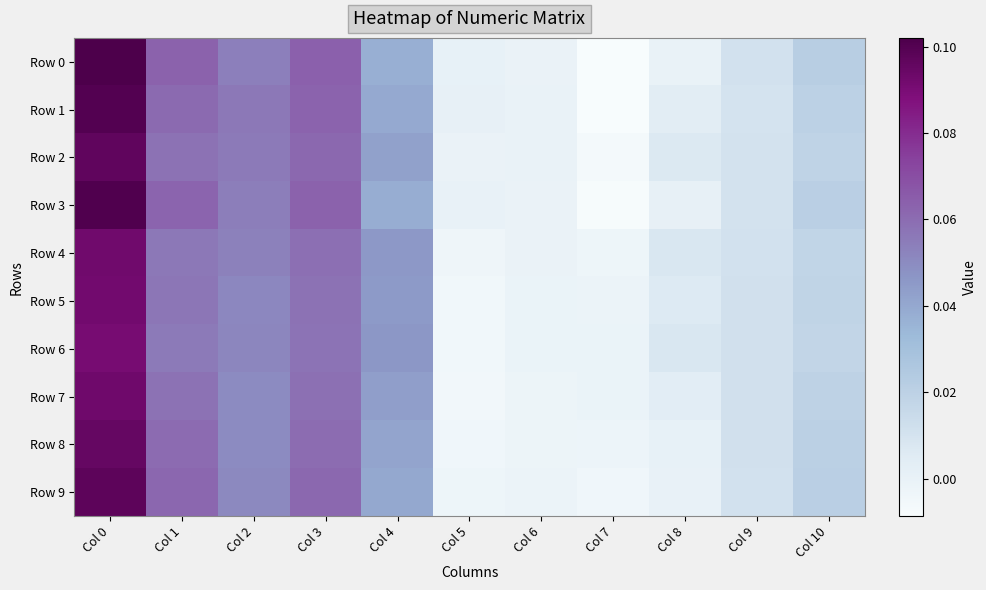

Which label corresponds to the largest value in the chart?

Col 0